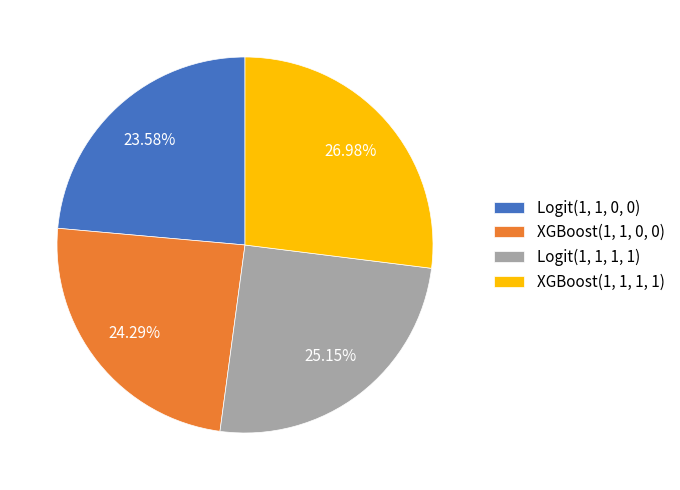

Is it true that XGBoost(1, 1, 0, 0) is 32% of the pie?

False